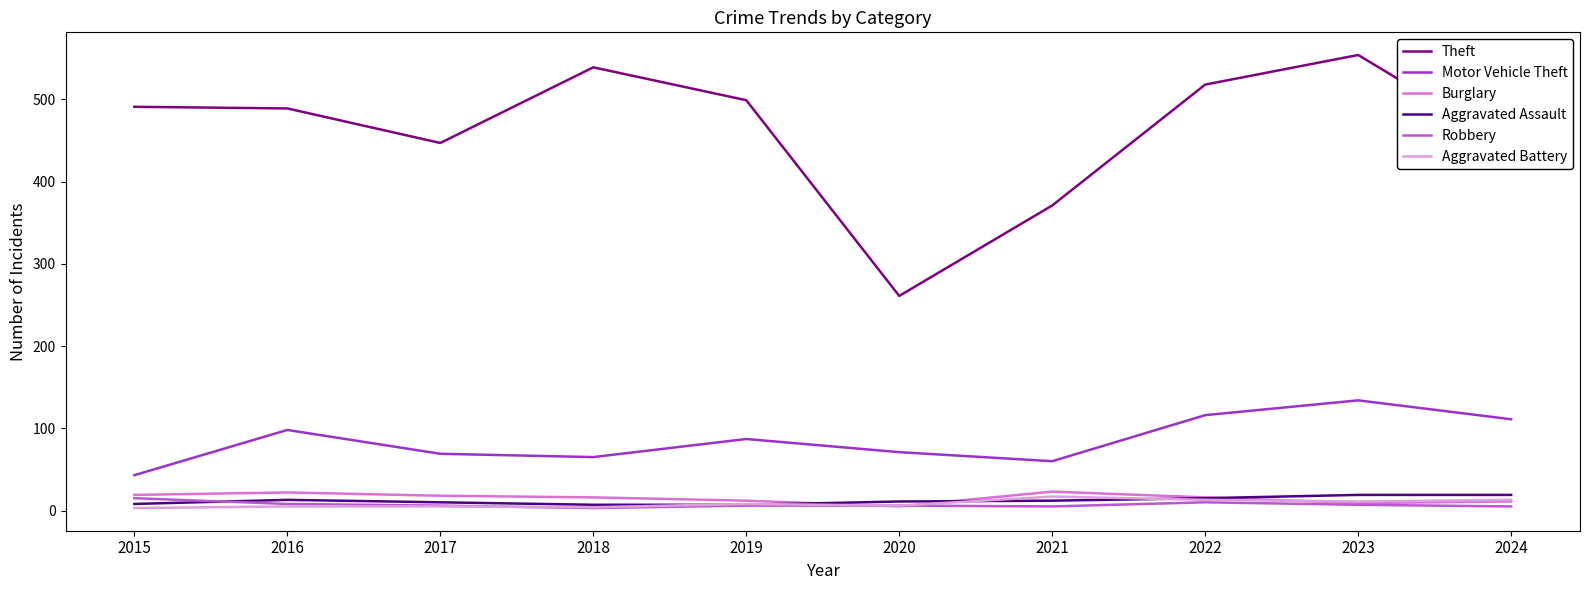

Which series changed the most between 2020 and 2024?

Theft